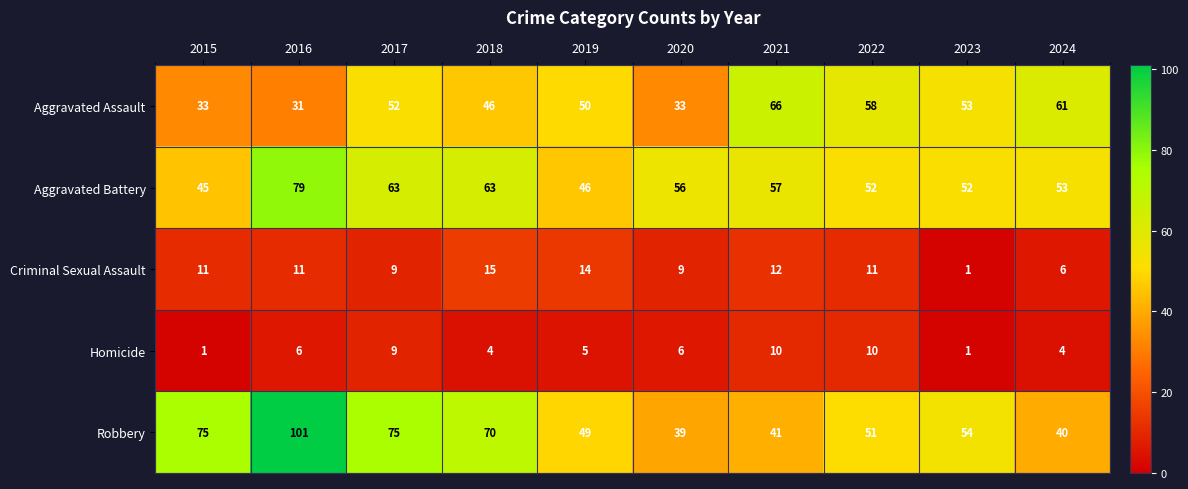

Which category has the lowest value in the Criminal Sexual Assault series?

2023